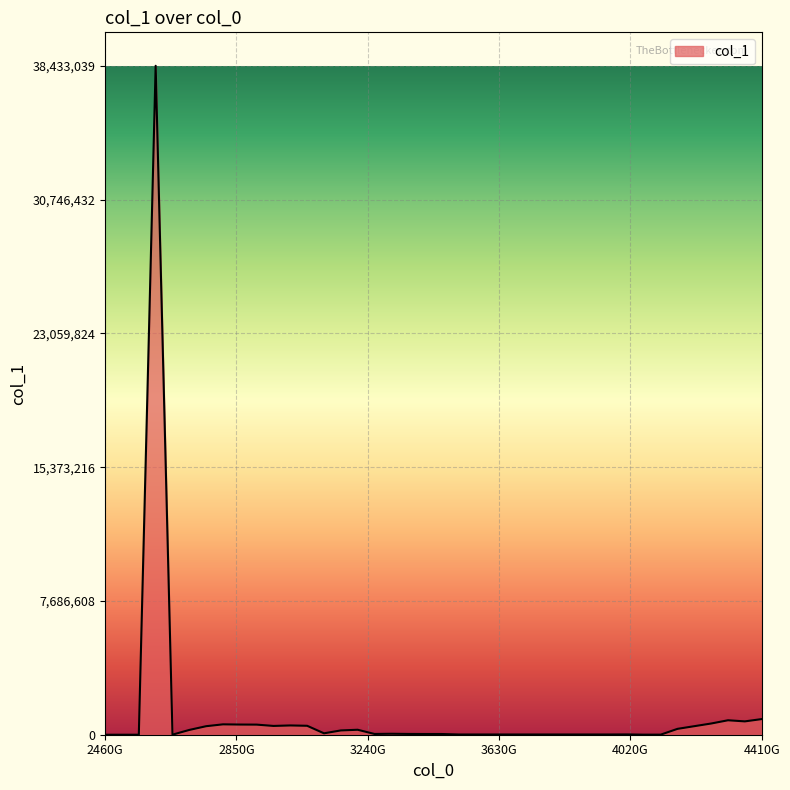

What is the maximum value shown in the chart?

38433039.4